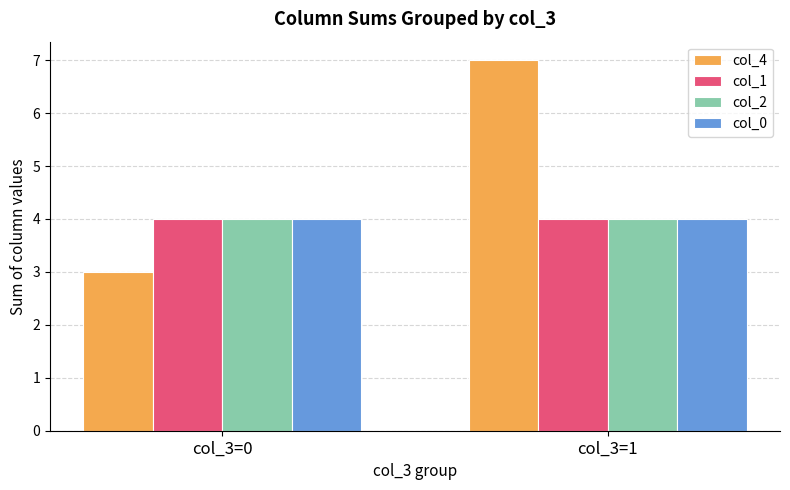

Reading left to right, extract all data points from this chart.

col_4: 3	7
col_1: 4	4
col_2: 4	4
col_0: 4	4